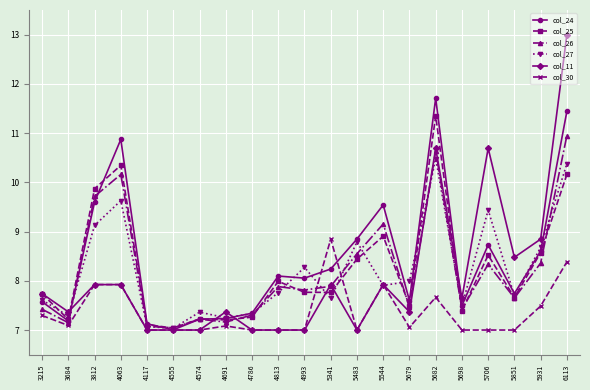

Where is the first local minimum for col_27?

3684